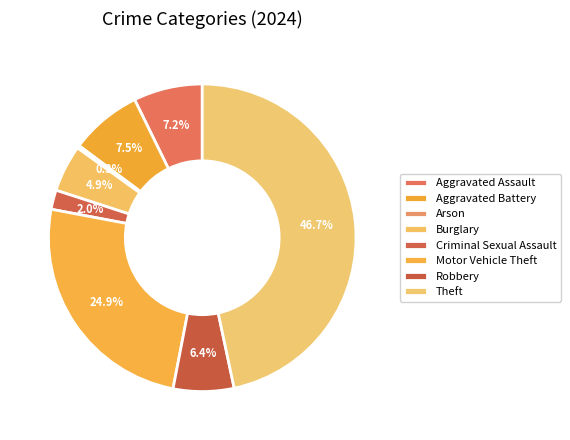

How many segments does this pie chart have?

8